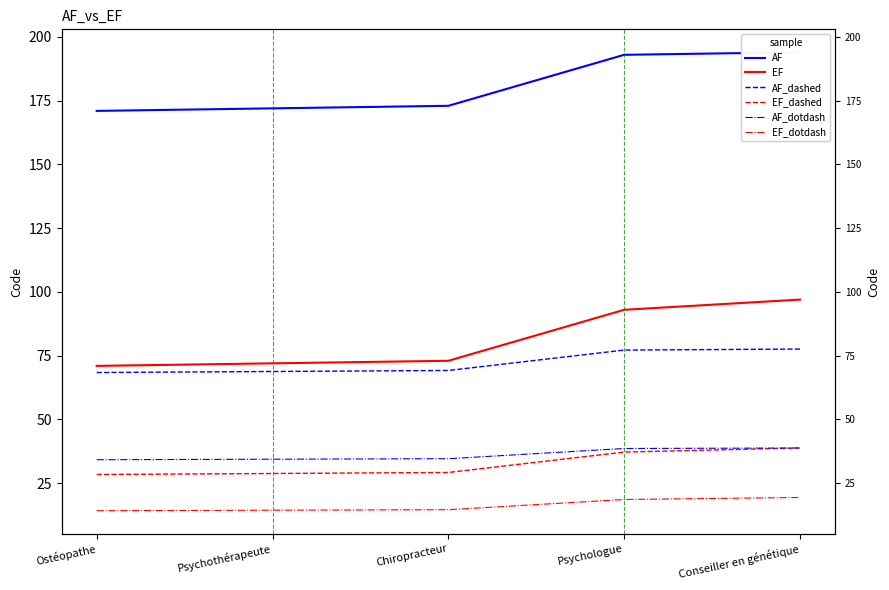

True or false: AF and AF_dotdash cross at least once.

False